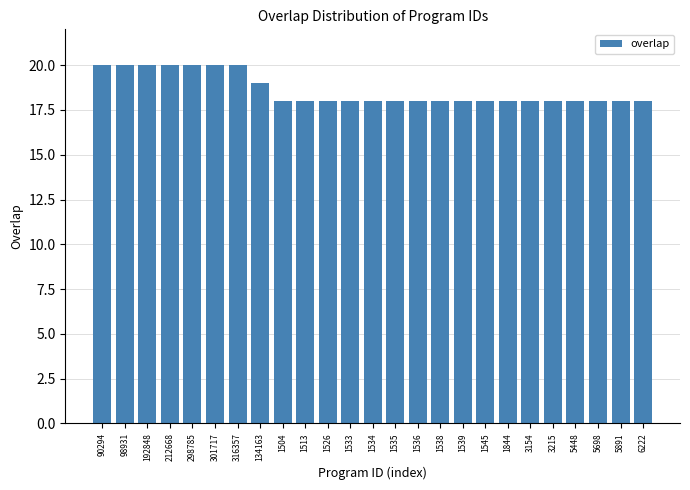

Reading left to right, extract all data points from this chart.

20	20	20	20	20	20	20	19	18	18	18	18	18	18	18	18	18	18	18	18	18	18	18	18	18